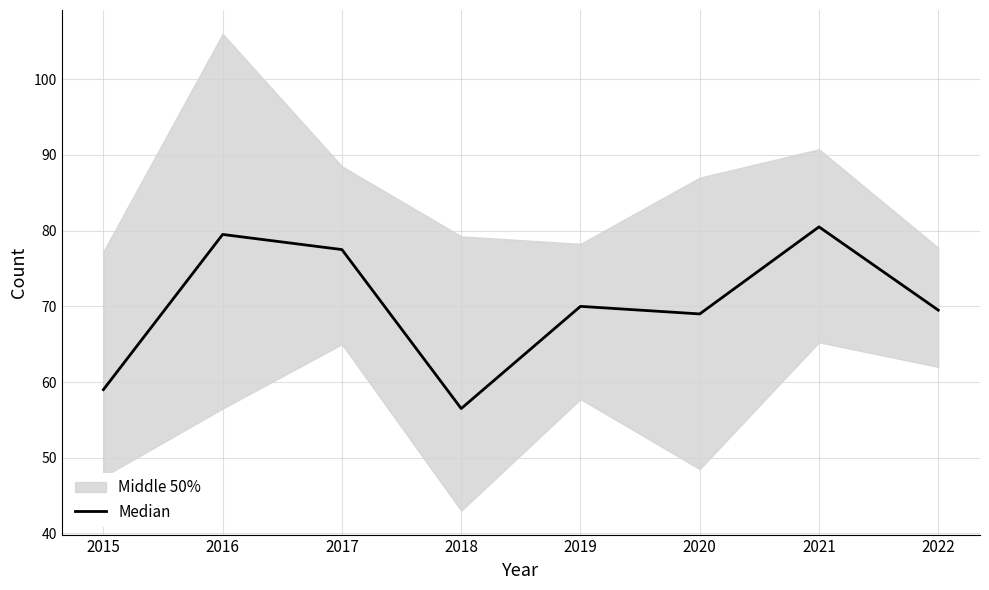

Which label corresponds to the smallest value in the chart?

2018